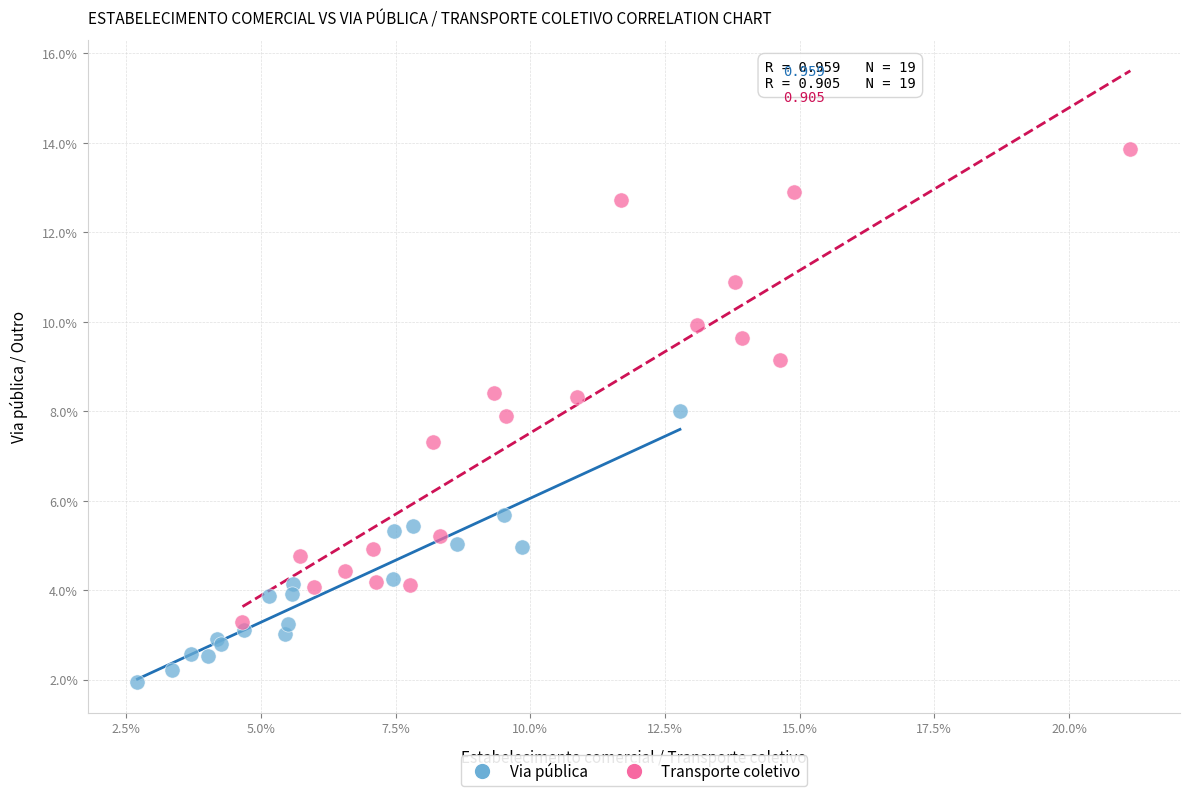

Which series reaches the maximum Y coordinate?

Transporte coletivo